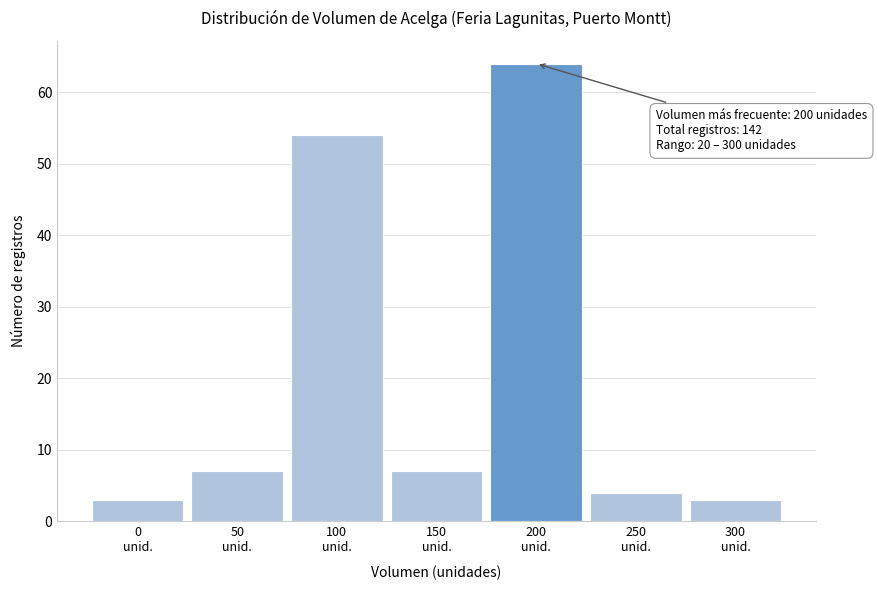

Reading left to right, list all the values displayed in this chart.

3	7	54	7	64	4	3